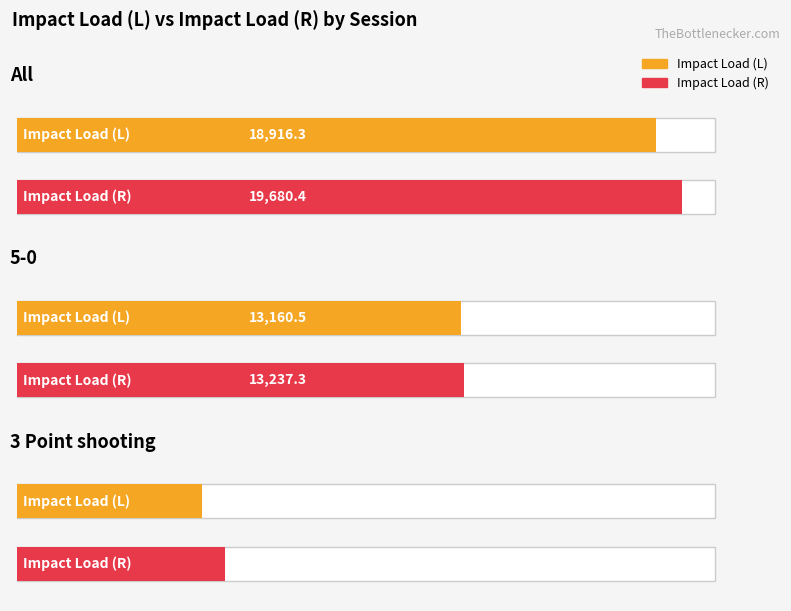

What position from the right is 3 Point shooting?

1